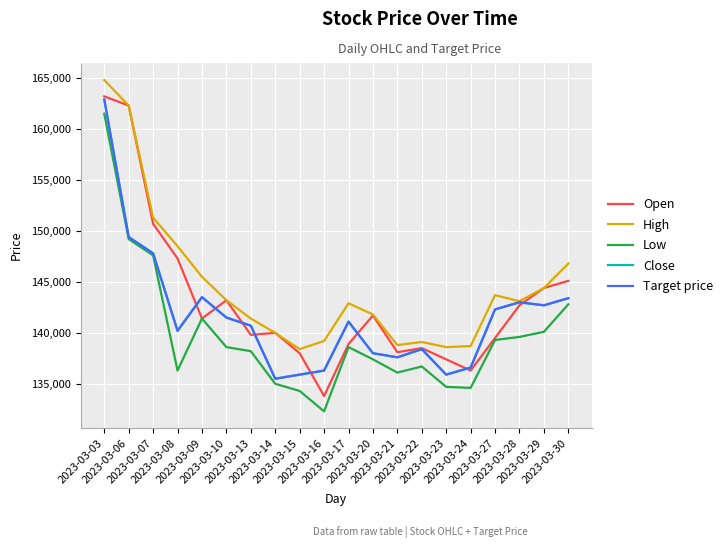

Reading right to left, transcribe all the data shown in this chart.

Open: 2023-03-30=145100	2023-03-29=144400	2023-03-28=142700	2023-03-27=139500	2023-03-24=136300	2023-03-23=137400	2023-03-22=138500	2023-03-21=138100	2023-03-20=141700	2023-03-17=138900	2023-03-16=133800	2023-03-15=138000	2023-03-14=140000	2023-03-13=139800	2023-03-10=143200	2023-03-09=141400	2023-03-08=147300	2023-03-07=150700	2023-03-06=162300	2023-03-03=163200
High: 2023-03-30=146800	2023-03-29=144400	2023-03-28=143100	2023-03-27=143700	2023-03-24=138700	2023-03-23=138600	2023-03-22=139100	2023-03-21=138800	2023-03-20=141800	2023-03-17=142900	2023-03-16=139200	2023-03-15=138400	2023-03-14=140000	2023-03-13=141400	2023-03-10=143200	2023-03-09=145500	2023-03-08=148500	2023-03-07=151300	2023-03-06=162300	2023-03-03=164800
Low: 2023-03-30=142800	2023-03-29=140100	2023-03-28=139600	2023-03-27=139300	2023-03-24=134600	2023-03-23=134700	2023-03-22=136700	2023-03-21=136100	2023-03-20=137400	2023-03-17=138600	2023-03-16=132300	2023-03-15=134300	2023-03-14=135000	2023-03-13=138200	2023-03-10=138600	2023-03-09=141400	2023-03-08=136300	2023-03-07=147600	2023-03-06=149200	2023-03-03=161500
Close: 2023-03-30=143400	2023-03-29=142700	2023-03-28=143000	2023-03-27=142300	2023-03-24=136600	2023-03-23=135900	2023-03-22=138400	2023-03-21=137600	2023-03-20=138000	2023-03-17=141100	2023-03-16=136300	2023-03-15=135900	2023-03-14=135500	2023-03-13=140700	2023-03-10=141500	2023-03-09=143500	2023-03-08=140200	2023-03-07=147800	2023-03-06=149400	2023-03-03=162900
Target price: 2023-03-30=143400	2023-03-29=142700	2023-03-28=143000	2023-03-27=142300	2023-03-24=136600	2023-03-23=135900	2023-03-22=138400	2023-03-21=137600	2023-03-20=138000	2023-03-17=141100	2023-03-16=136300	2023-03-15=135900	2023-03-14=135500	2023-03-13=140700	2023-03-10=141500	2023-03-09=143500	2023-03-08=140200	2023-03-07=147800	2023-03-06=149400	2023-03-03=162900